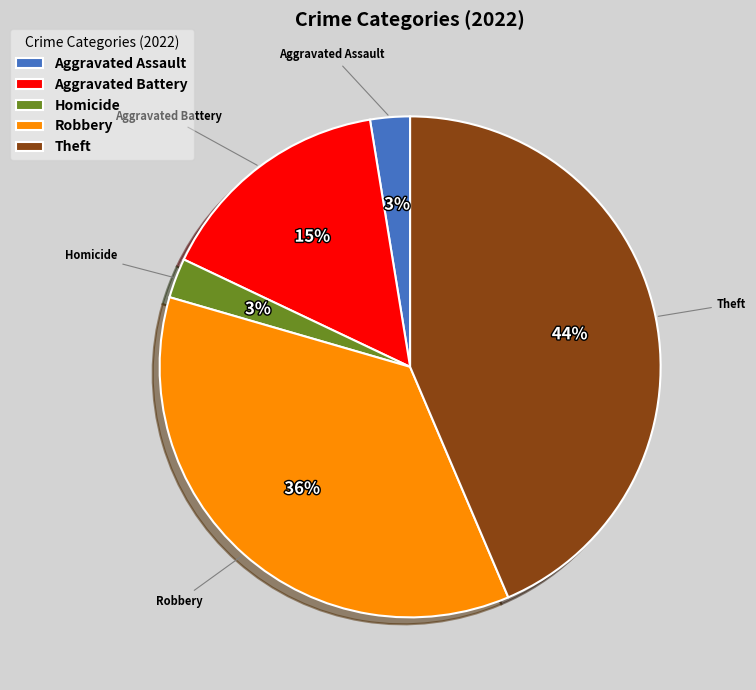

Which has a higher value, Theft or Aggravated Battery?

Theft